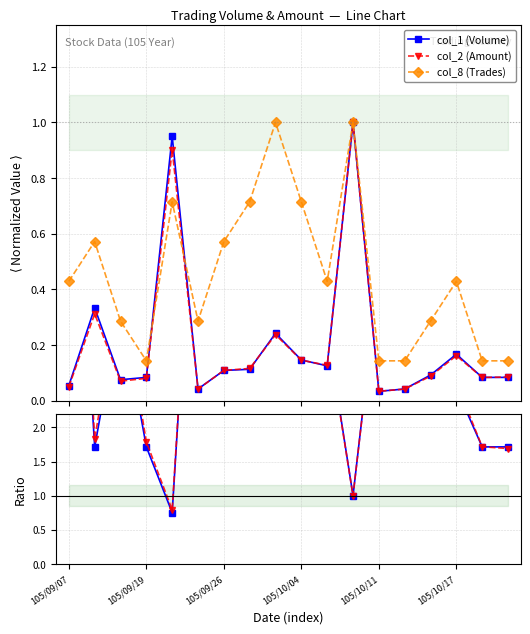

Reading left to right, extract all data points from this chart.

col_1 (Volume): 0.1	0.3	0.1	0.1	0.9	0.0	0.1	0.1	0.2	0.1	0.1	1.0	0.0	0.0	0.1	0.2	0.1	0.1
col_2 (Amount): 0.0	0.3	0.1	0.1	0.9	0.0	0.1	0.1	0.2	0.1	0.1	1.0	0.0	0.0	0.1	0.2	0.1	0.1
col_8 (Trades): 0.4	0.6	0.3	0.1	0.7	0.3	0.6	0.7	1.0	0.7	0.4	1.0	0.1	0.1	0.3	0.4	0.1	0.1
col_8 / col_1: 7.9	1.7	3.8	1.7	0.8	6.9	5.3	6.3	4.1	4.9	3.4	1.0	4.3	3.4	3.1	2.6	1.7	1.7
col_8 / col_2: 8.7	1.8	4.1	1.8	0.8	6.9	5.3	6.2	4.2	4.9	3.4	1.0	4.3	3.4	3.3	2.7	1.7	1.7